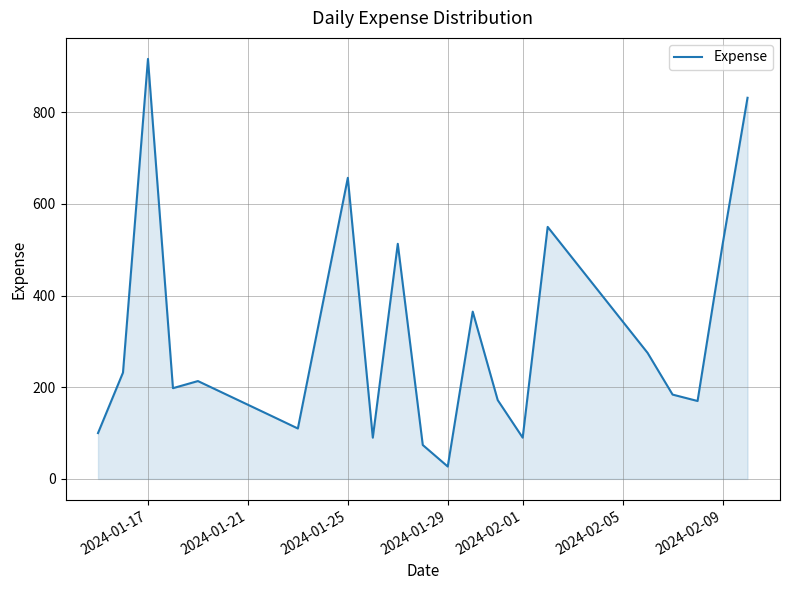

What is the greatest value displayed?

916.5